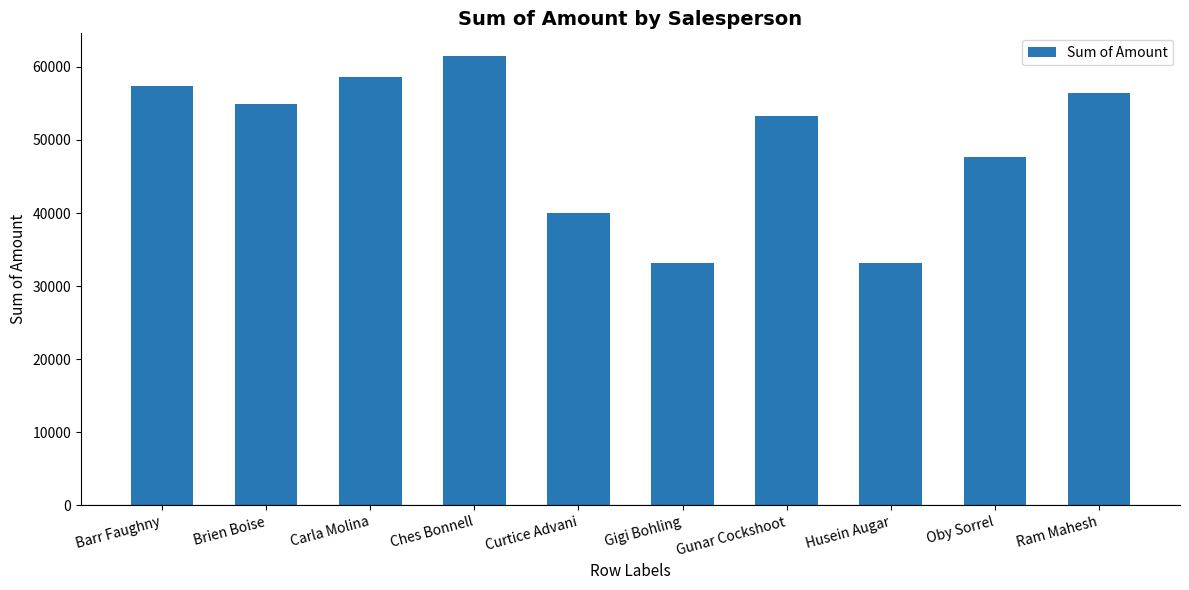

What is the sum of all values?

495901